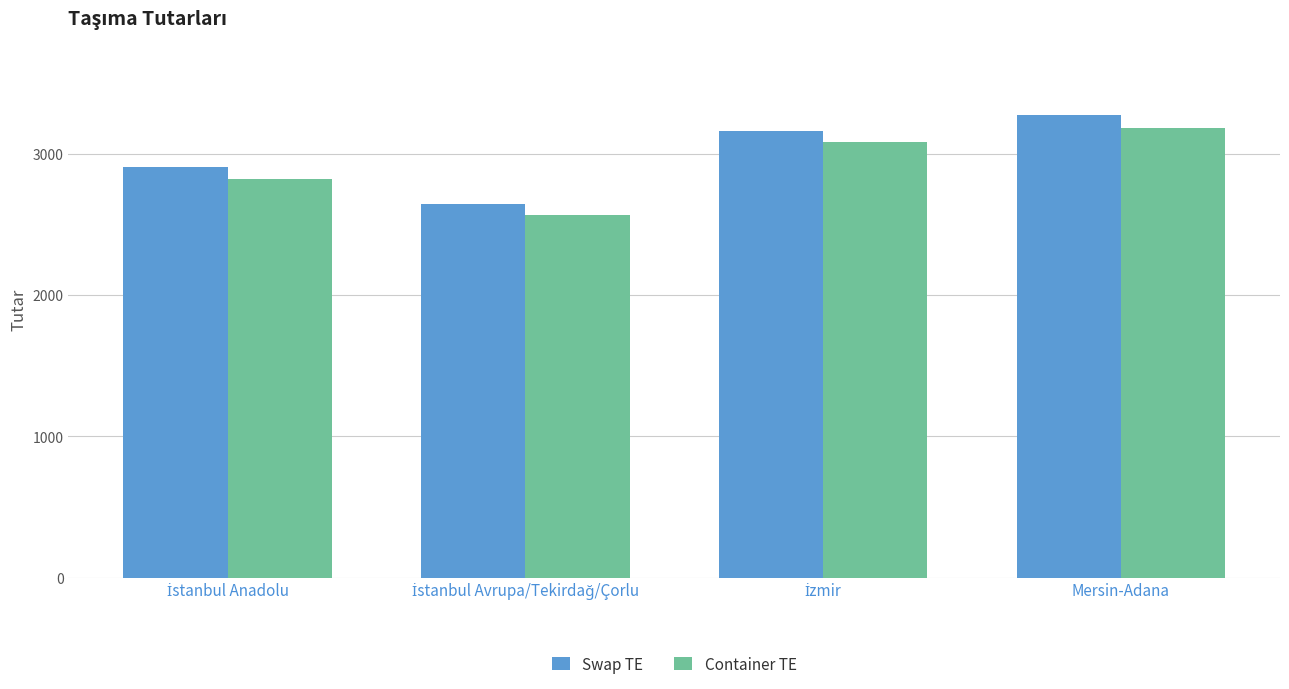

True or false: Swap TE has a value of 3273 at Mersin-Adana.

True